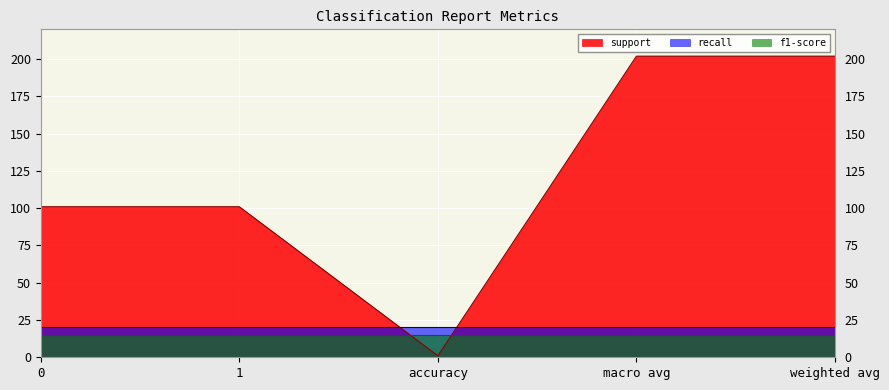

The f1-score series shows 15 at 0. True or false?

True